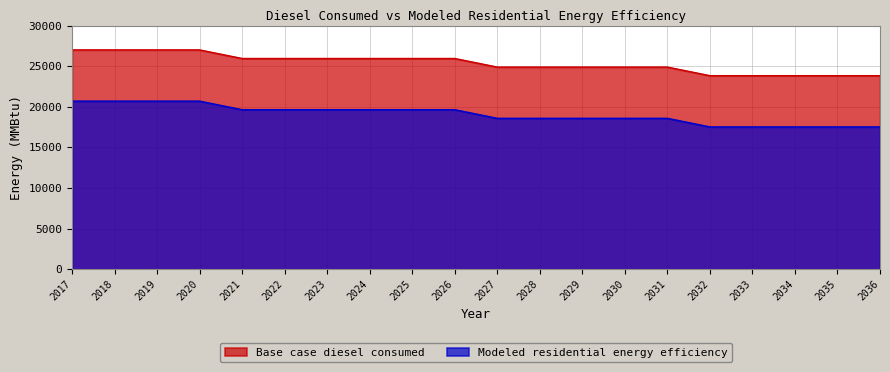

What is the value of the Base case diesel consumed point at the 8th from the left?

25944.9